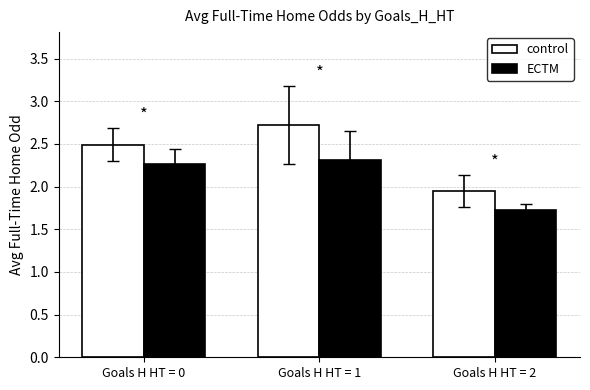

Where does the ECTM series first go above 2?

Goals H HT = 0